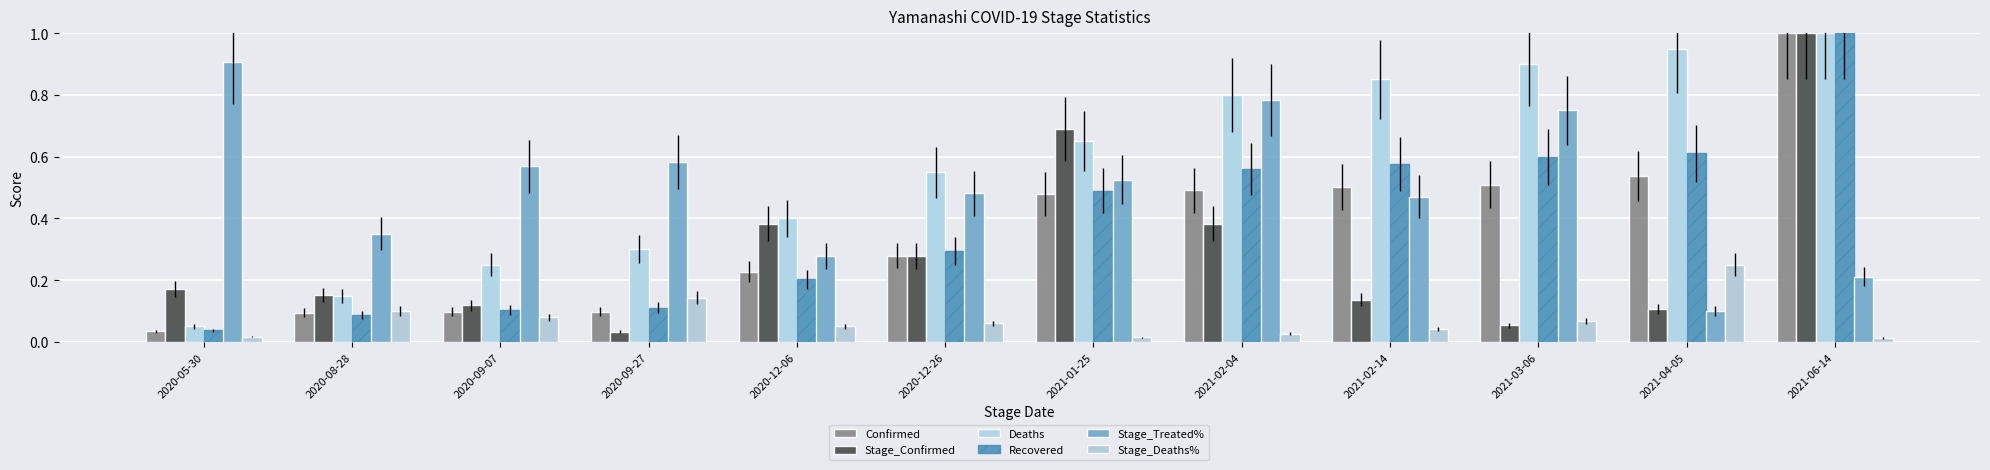

Rank the series at 2020-12-06 from highest to lowest value.

Deaths, Stage_Confirmed, Stage_Treated%, Confirmed, Recovered, Stage_Deaths%